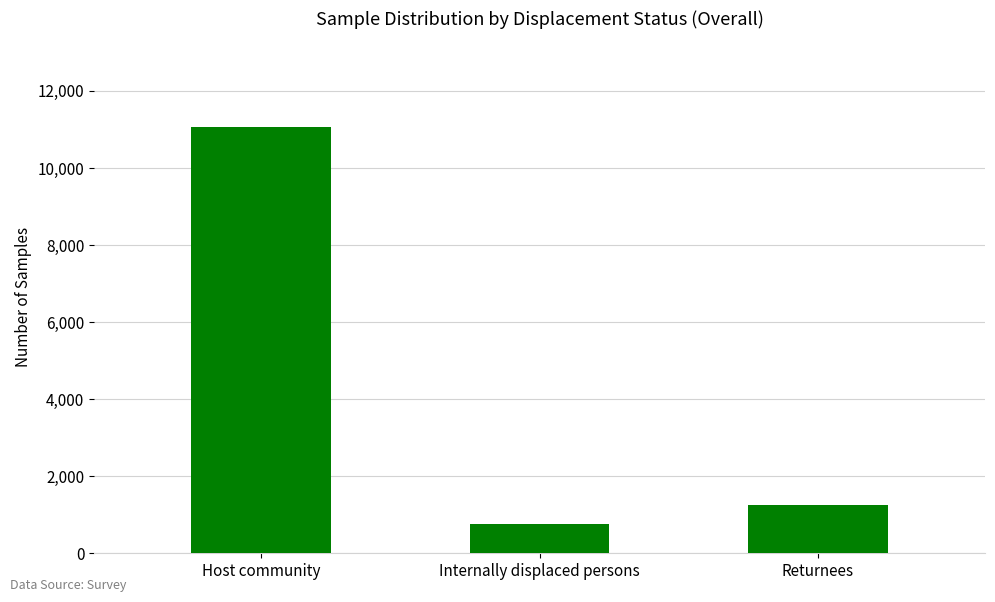

What is the label of the 1st bar from the right?

Returnees